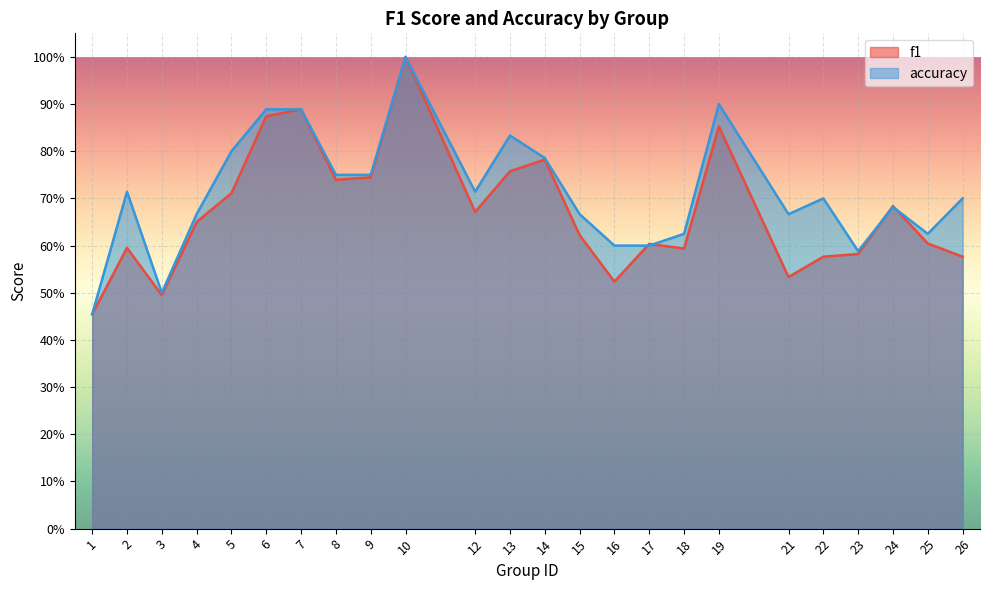

What is the value of the accuracy point at the 12th from the left?

0.8